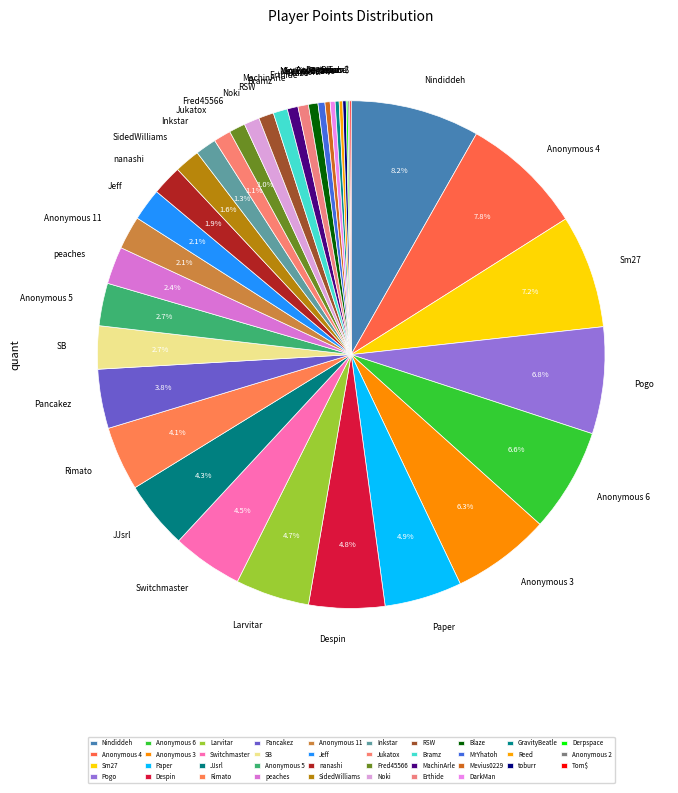

Is the sum of Blaze and Rimato greater than half?

No